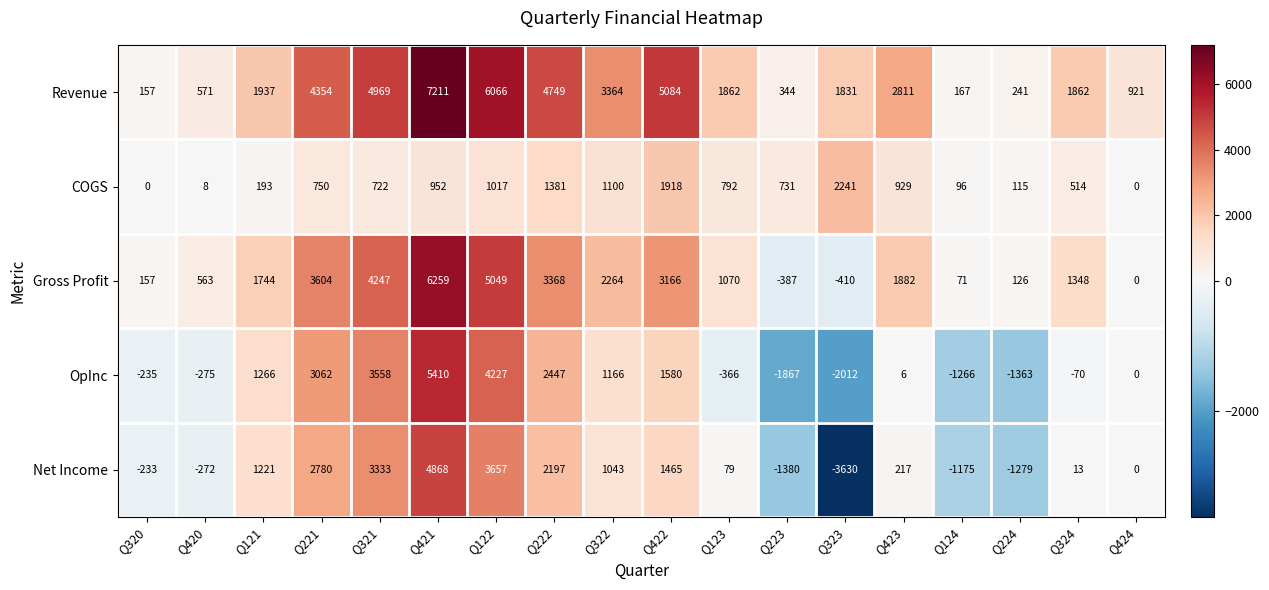

What is the maximum value shown in the chart?

7211